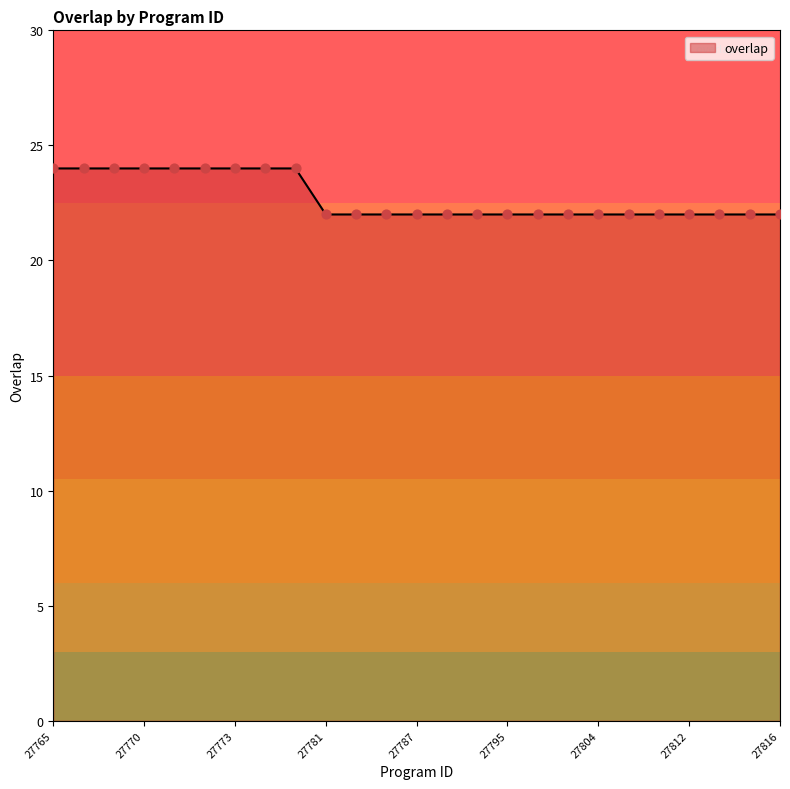

What is the maximum value shown in the chart?

24